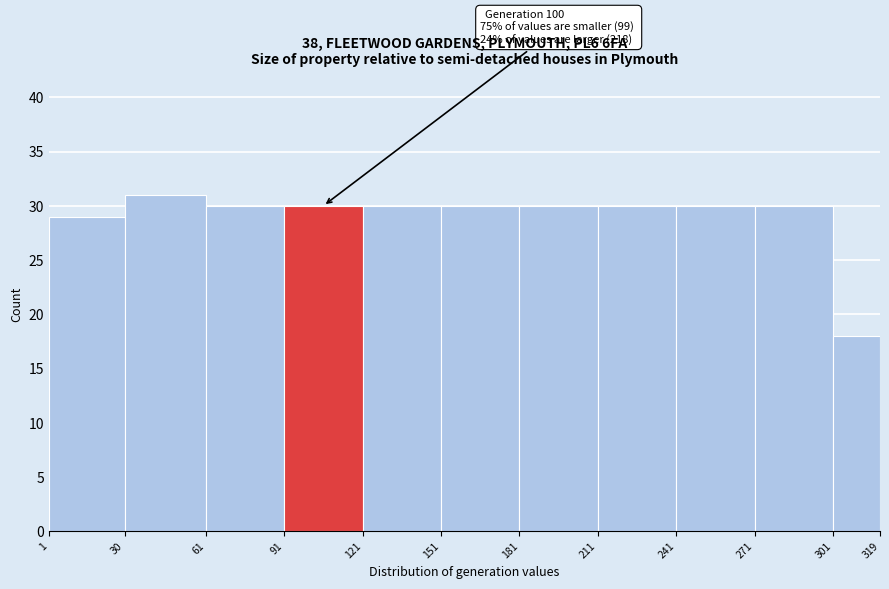

Over which range of the x-axis is the bar tallest?

30 to 61